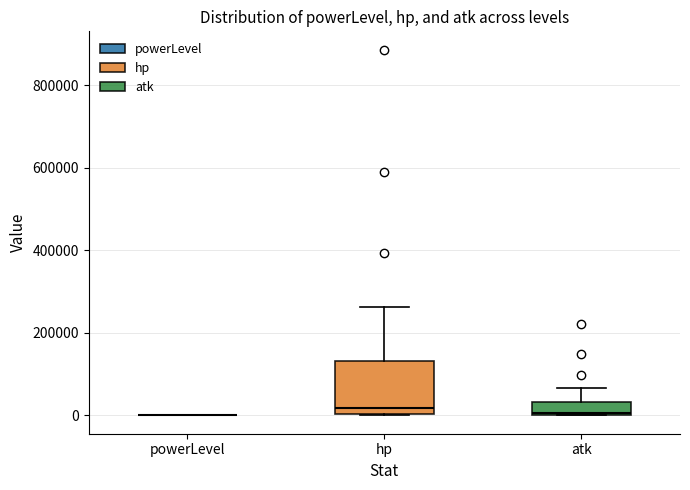

Which box is the tallest, from its lower edge to its upper edge?

hp